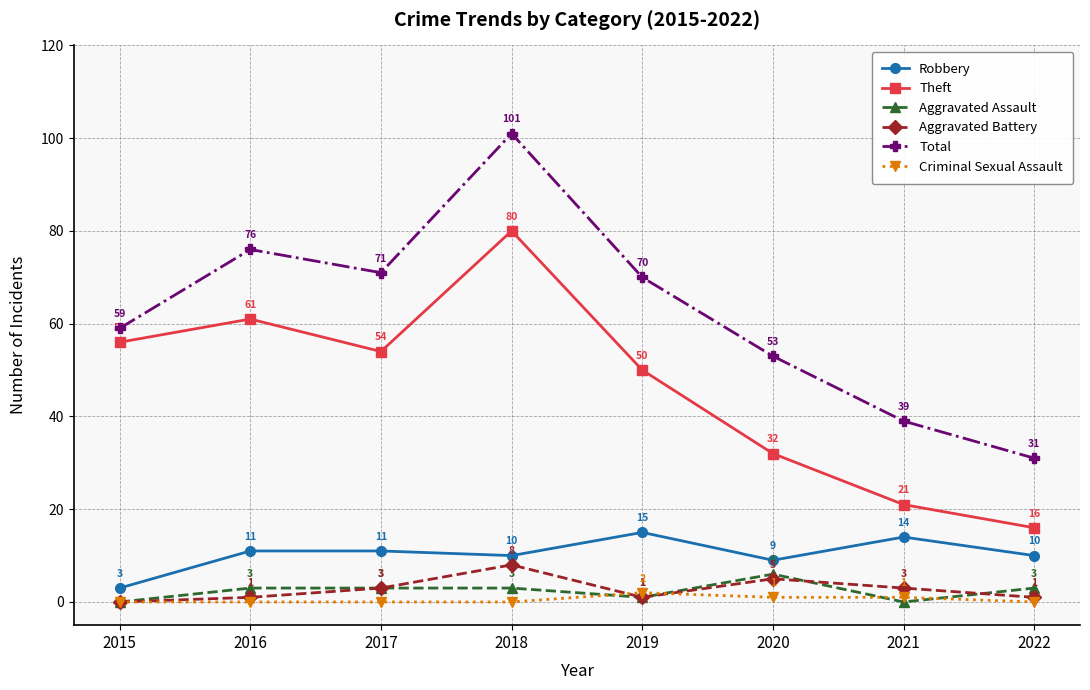

How many values in the Aggravated Assault series are below 3?

3